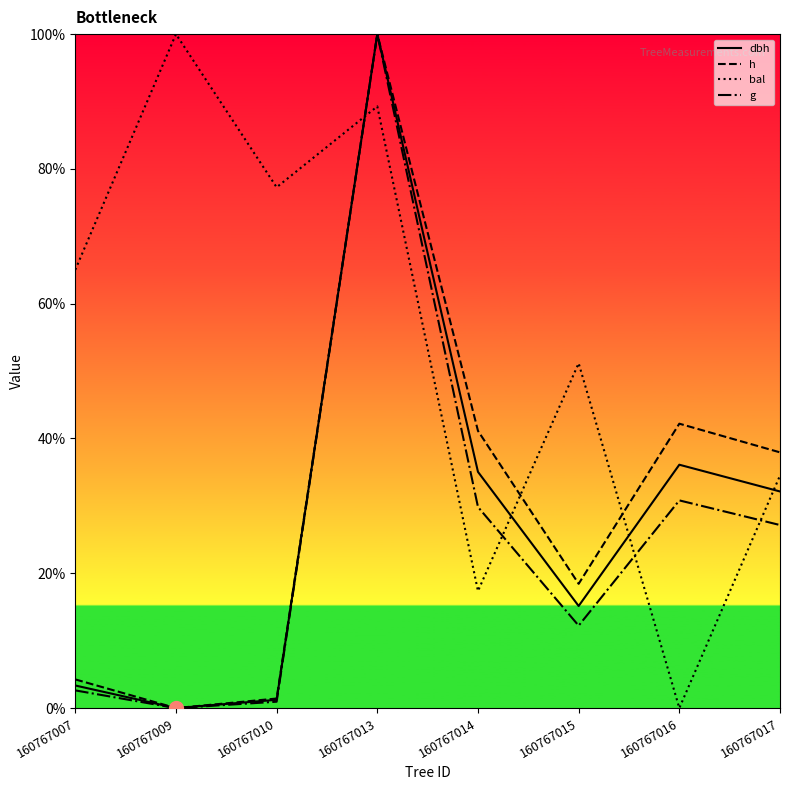

Reading left to right, extract all data points from this chart.

dbh: 160767007=3.4	160767009=0.0	160767010=1.2	160767013=100.0	160767014=35.0	160767015=15.1	160767016=36.1	160767017=32.1
h: 160767007=4.3	160767009=0.0	160767010=1.4	160767013=100.0	160767014=41.1	160767015=18.4	160767016=42.2	160767017=37.9
bal: 160767007=65.0	160767009=100.0	160767010=77.3	160767013=89.3	160767014=17.4	160767015=51.2	160767016=0.0	160767017=34.5
g: 160767007=2.6	160767009=0.0	160767010=0.9	160767013=100.0	160767014=29.8	160767015=12.2	160767016=30.8	160767017=27.2